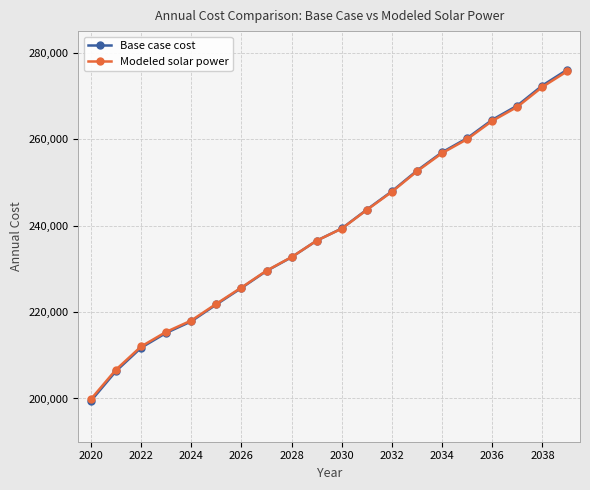

Which series has the largest range (max minus min)?

Base case cost